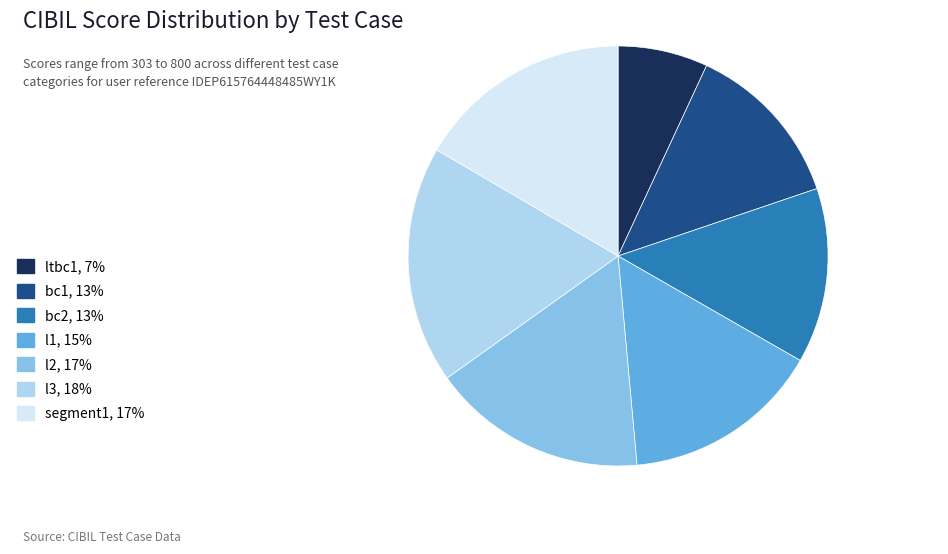

What is the ratio of the value at l3, 18% to the value at l2, 17%?

1.1